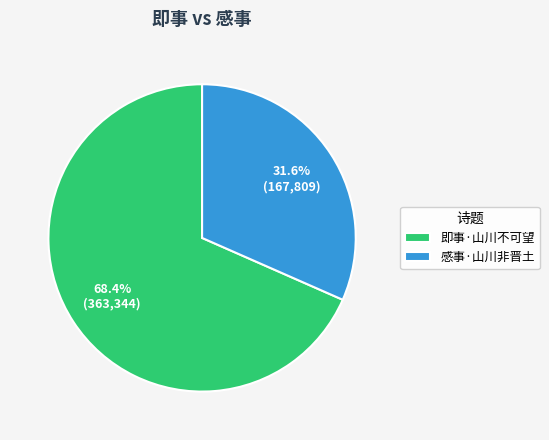

To the nearest percent, what is the difference between the largest and smallest slice percentages?

37%